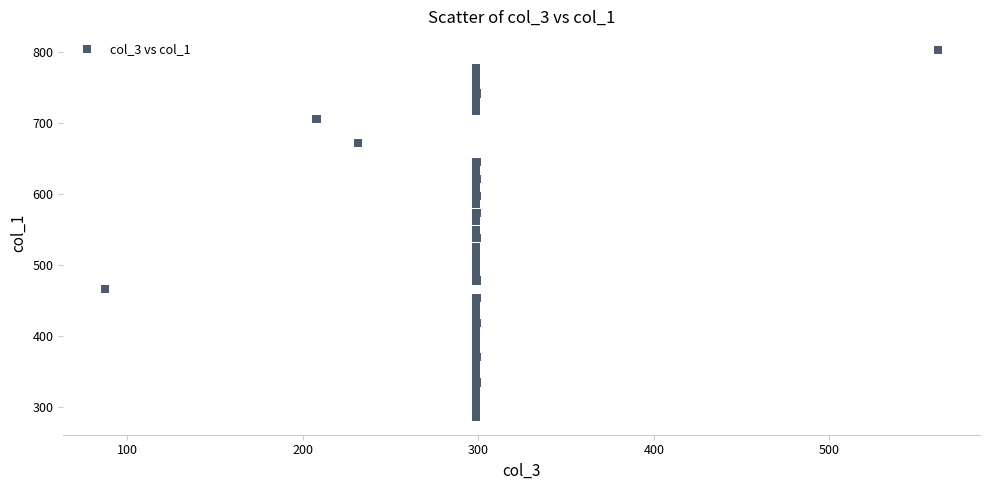

What is the range of X values (max minus min)?

474.9